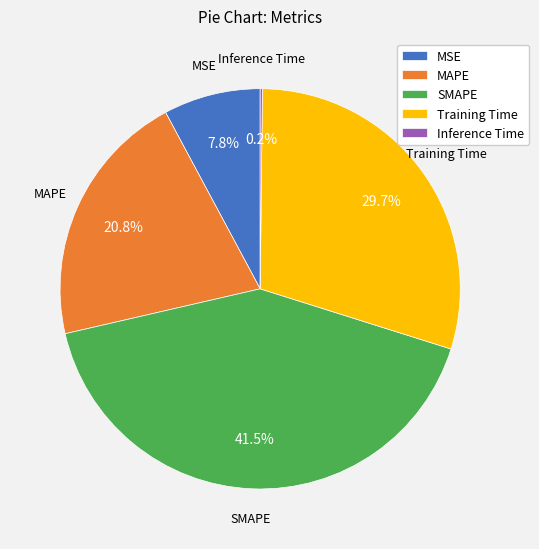

Does Training Time represent more than half of the total?

No